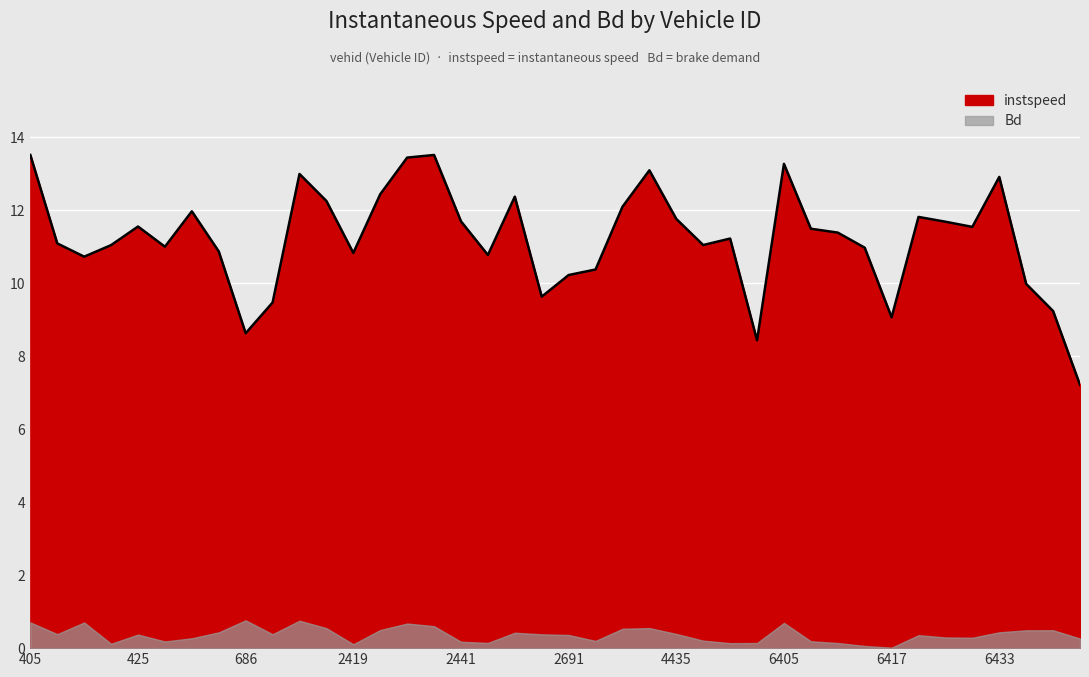

Which category has the highest value across all series?

2440